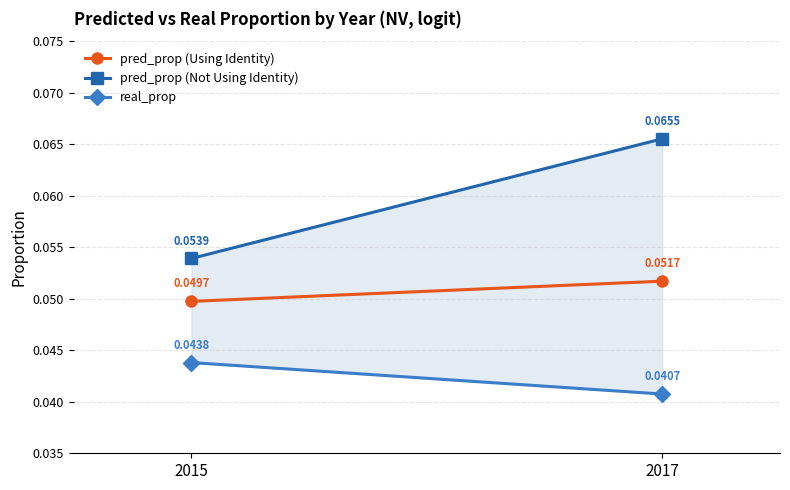

At how many categories does at least one series exceed 0?

2